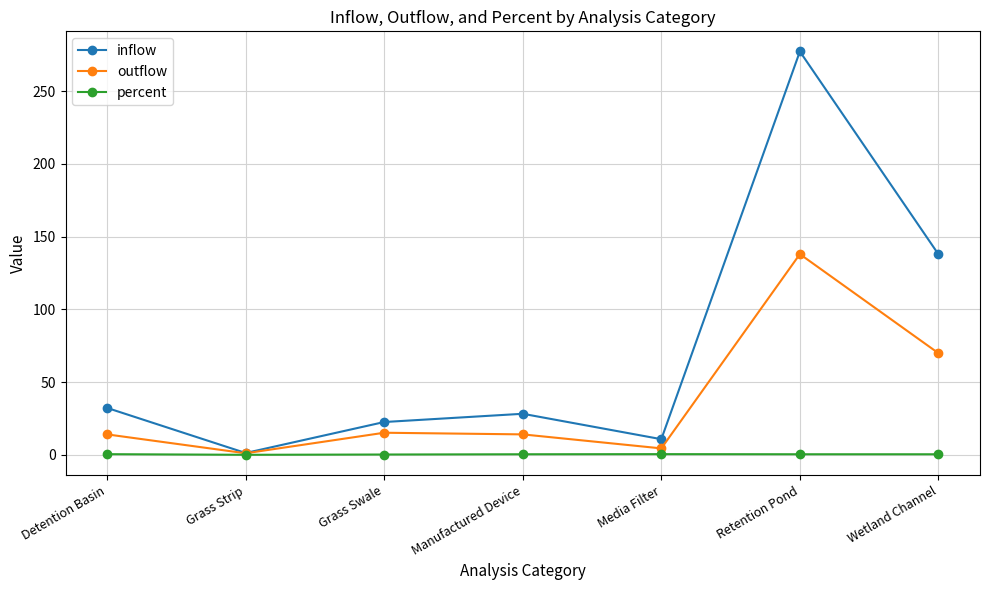

What is the value of the inflow point at the 3rd from the left?

22.7